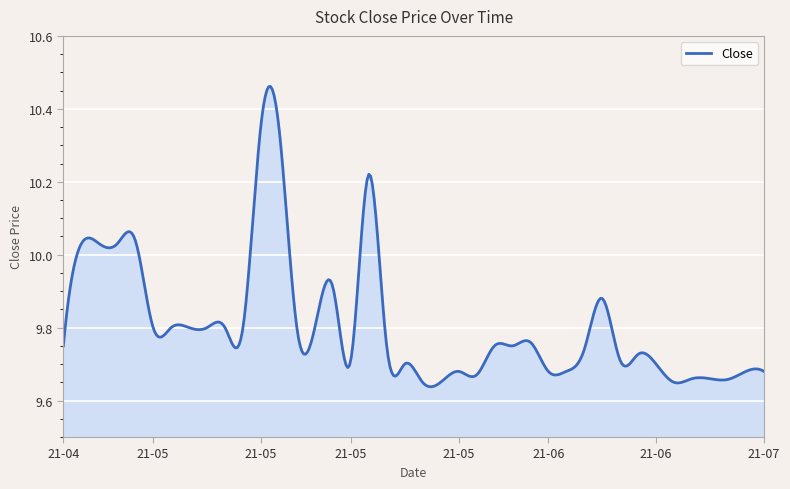

True or false: there are more than 0 points higher than both neighbors.

True